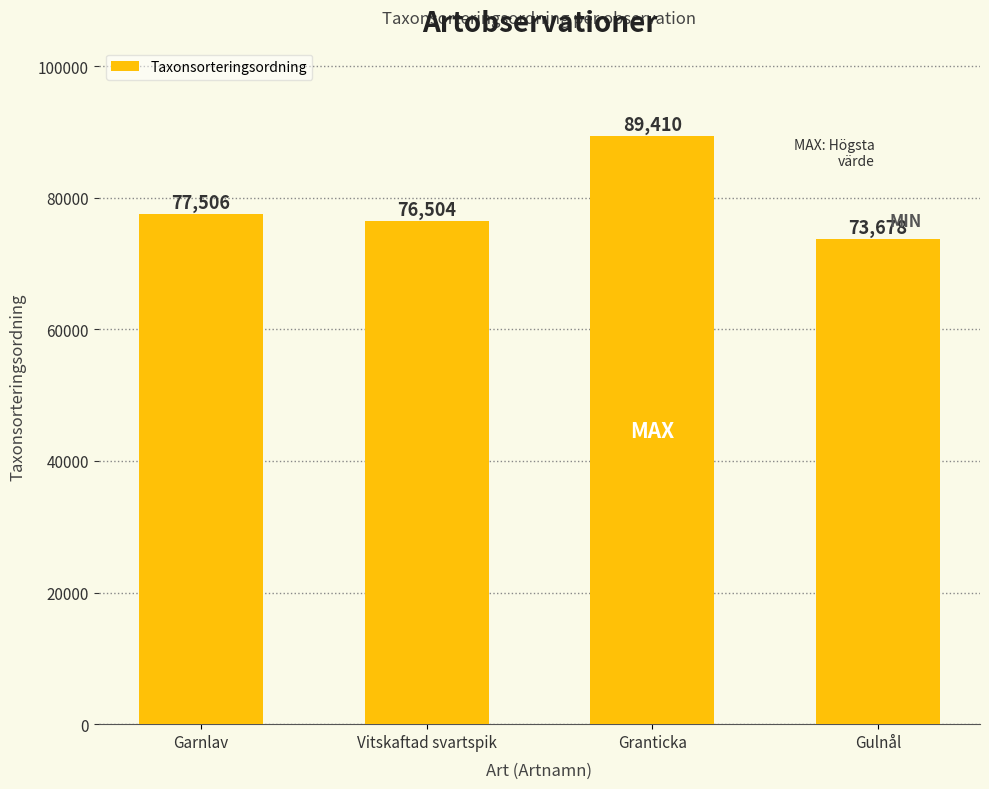

Which category has the highest value across all series?

Granticka